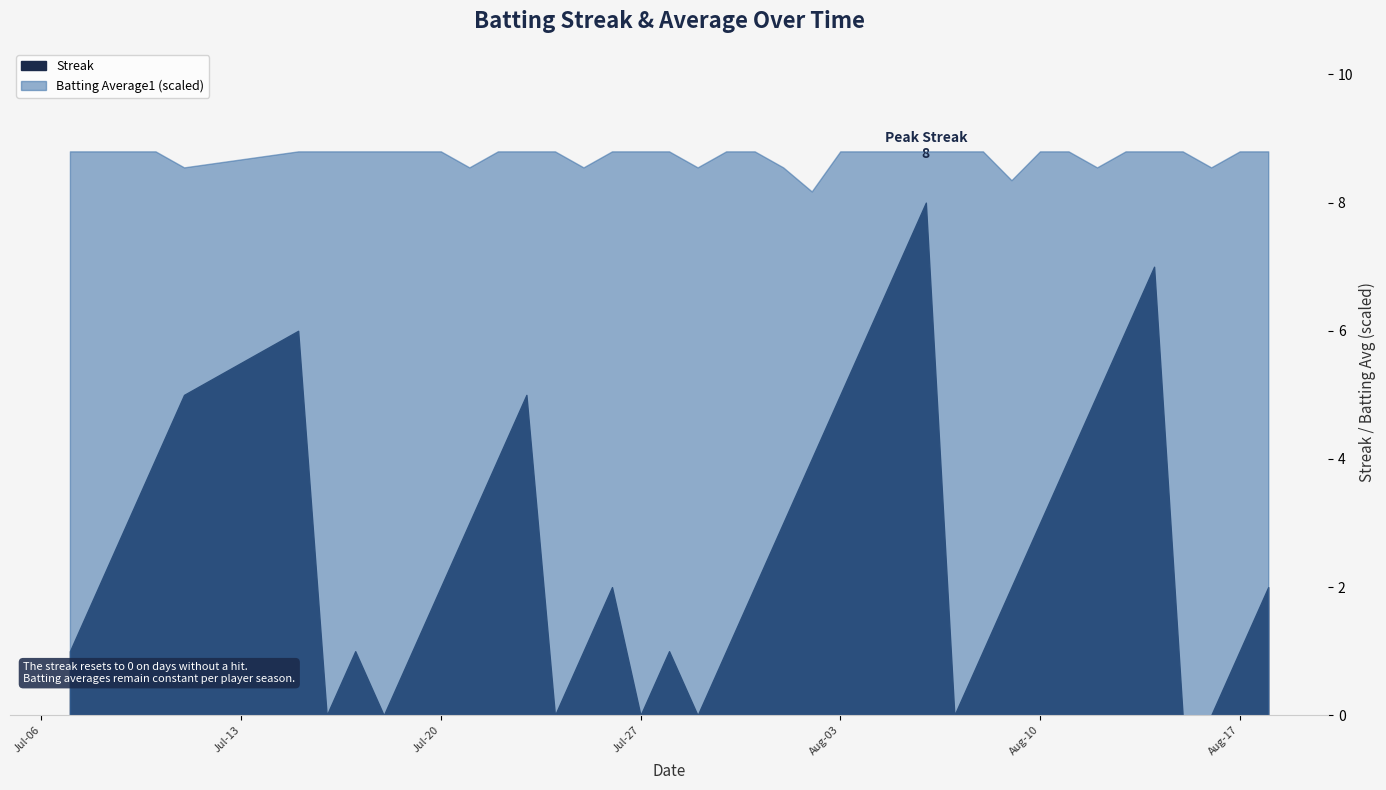

What is the label of the 12th point from the left?

2010-07-21